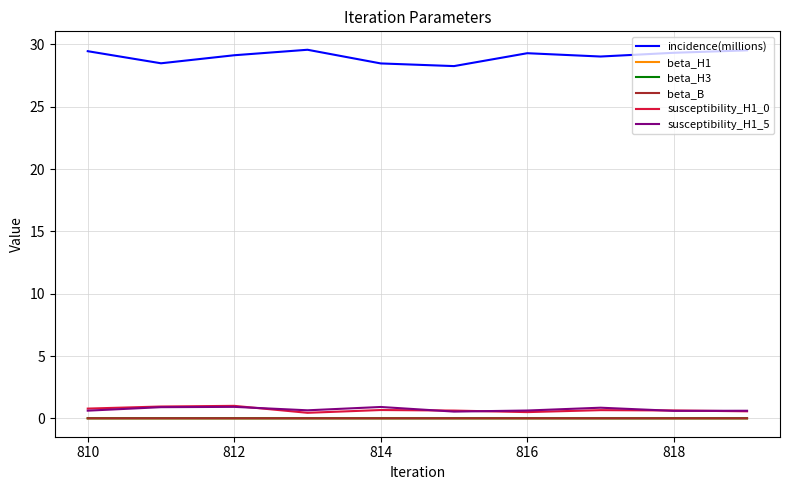

What is the highest value of the susceptibility_H1_0 series?

1.0